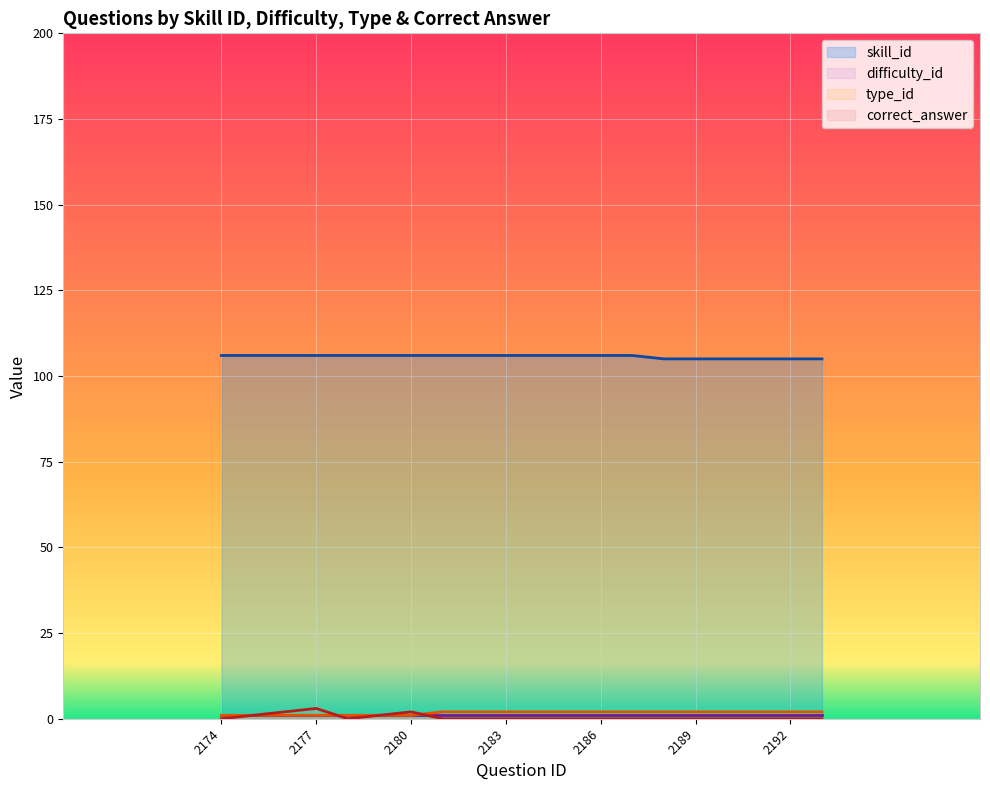

The skill_id series shows 106 at 2174. True or false?

True